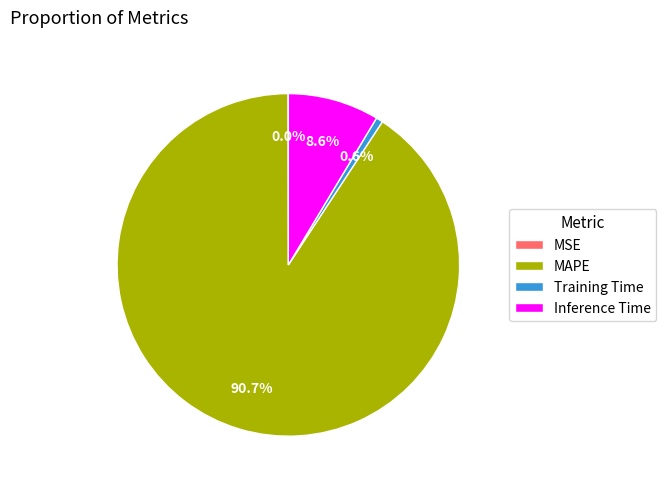

What is the largest slice in the pie chart?

MAPE